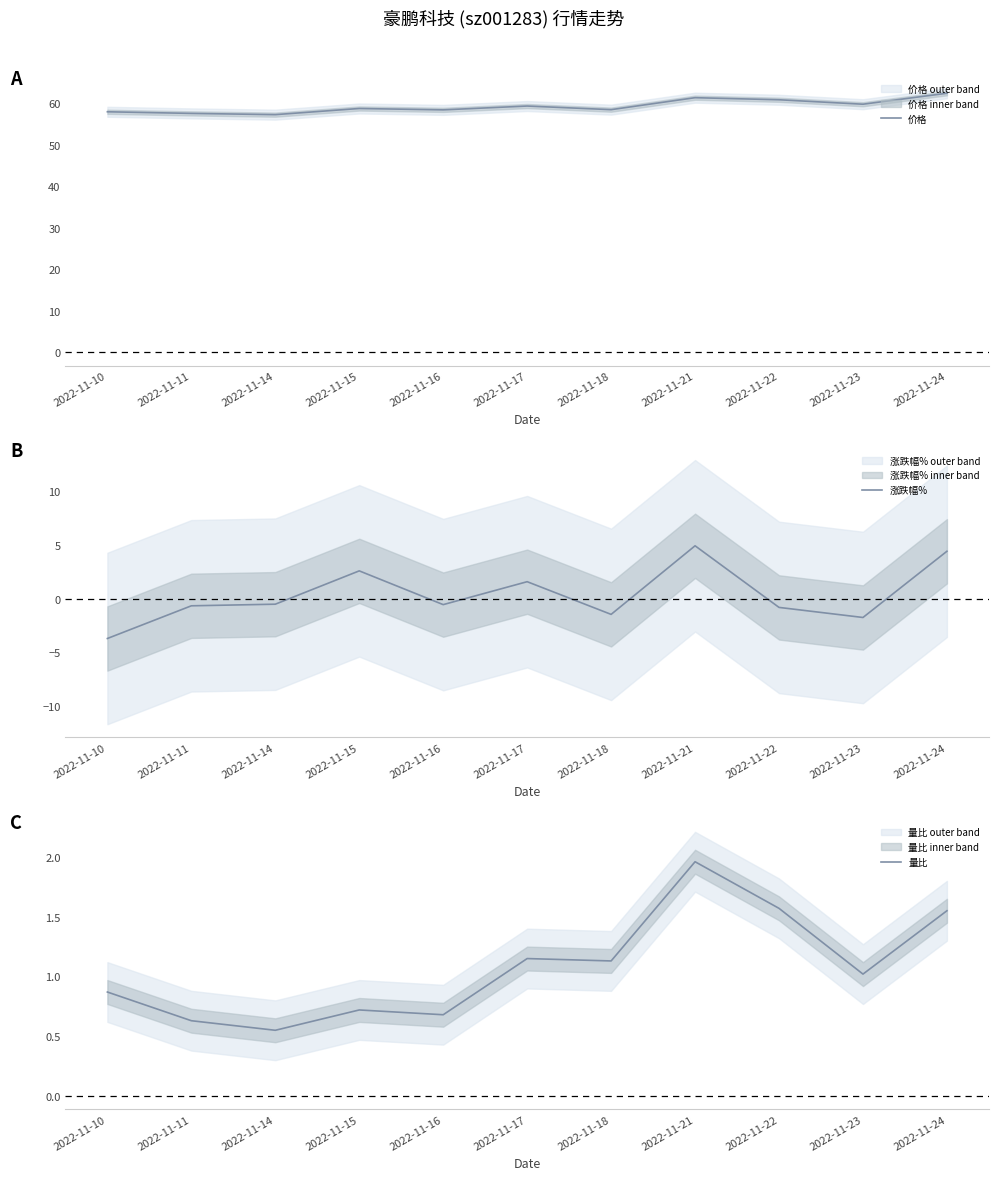

List the series in order of their peak value, highest first.

价格, 涨跌幅%, 量比